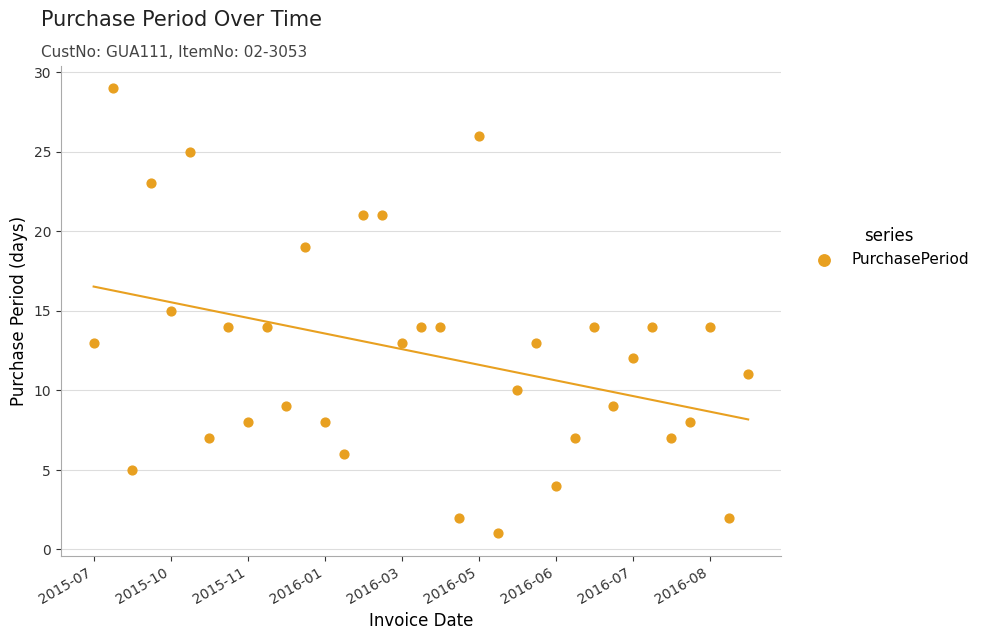

What is the range of Y values (max minus min)?

28